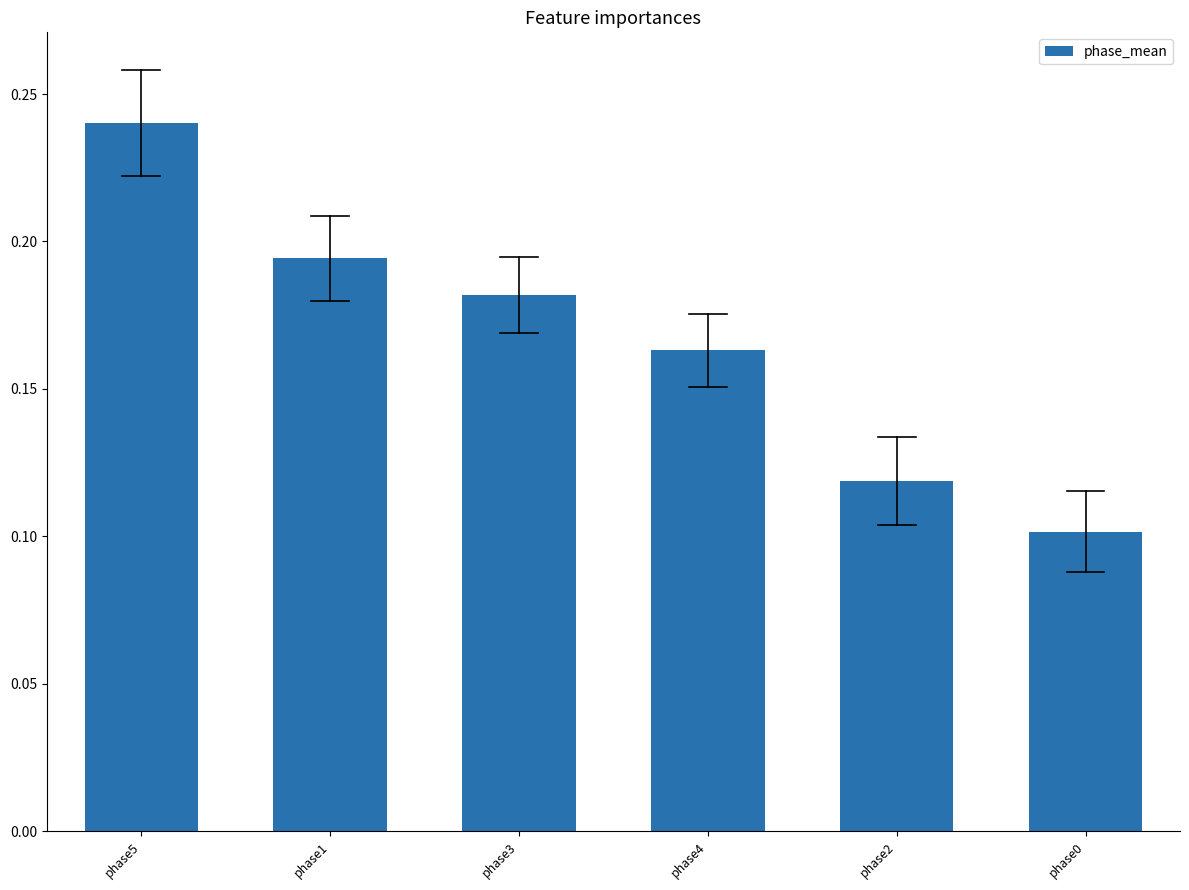

How many values are between 0 and 1?

6